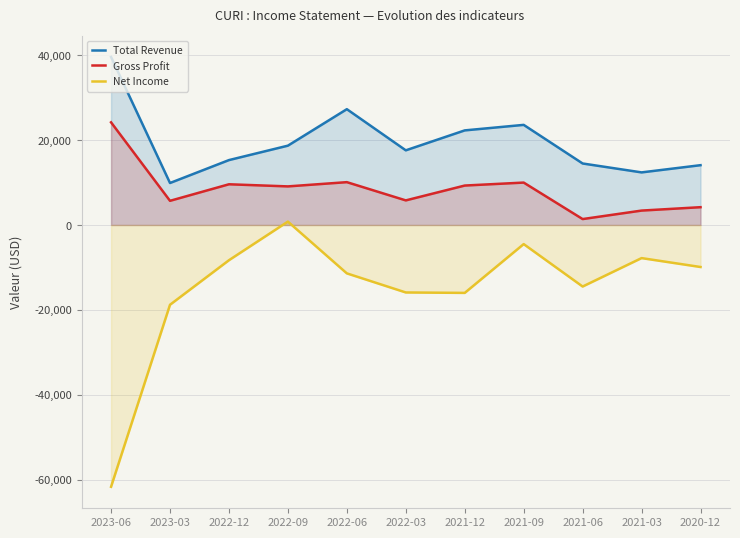

Rank the categories by Gross Profit value from highest to lowest.

2023-06, 2022-06, 2021-09, 2022-12, 2021-12, 2022-09, 2022-03, 2023-03, 2020-12, 2021-03, 2021-06